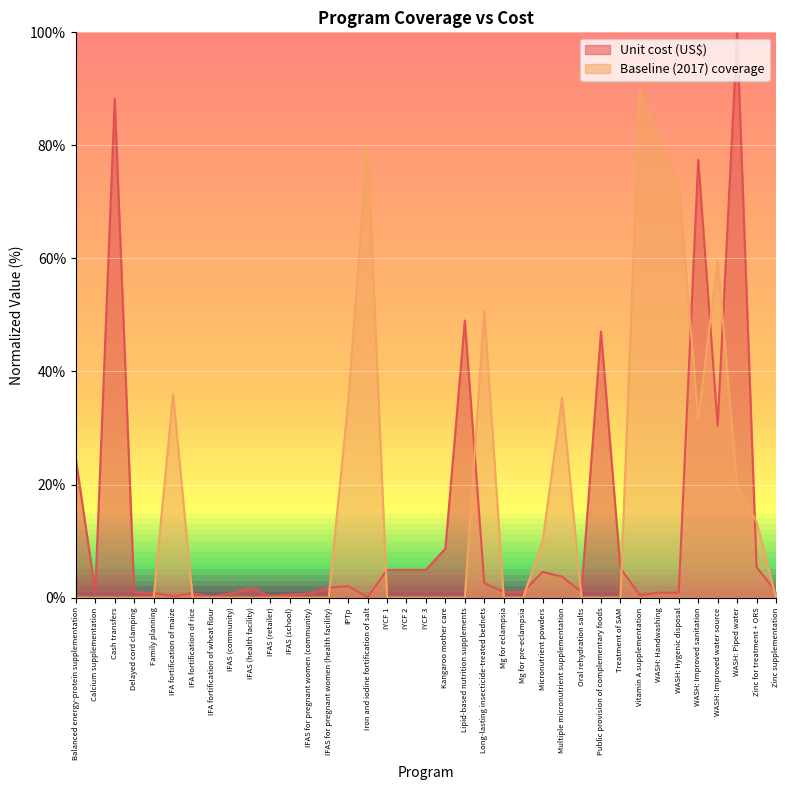

Which category has the lowest value in the Unit cost (US$) series?

Iron and iodine fortification of salt